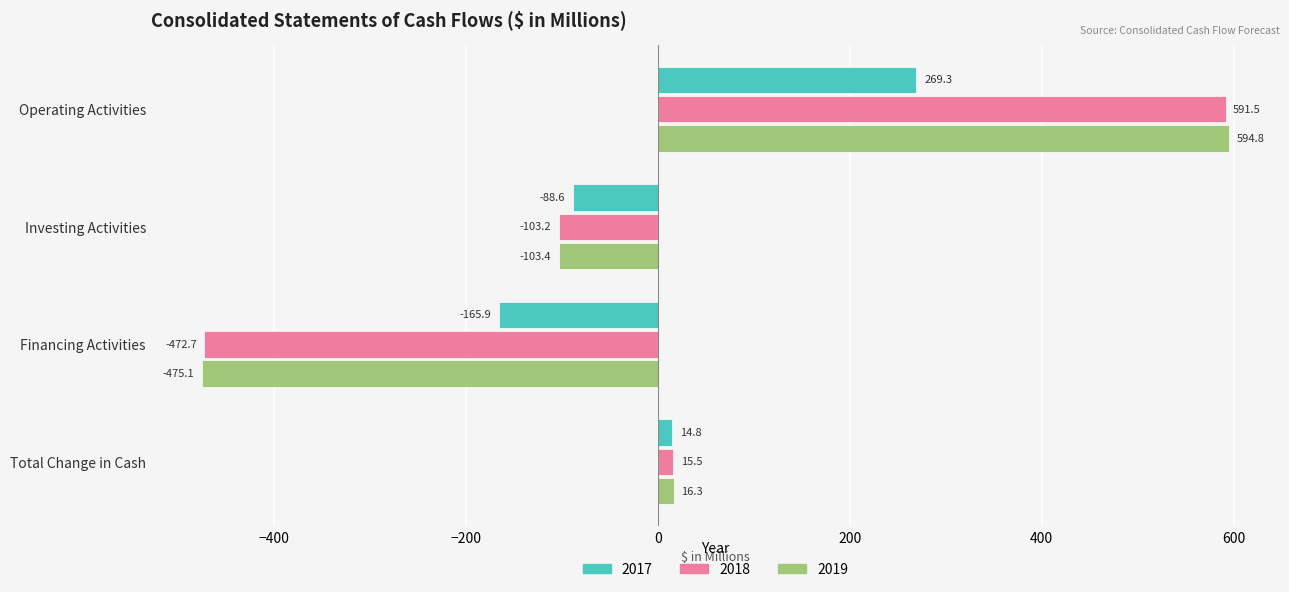

The 2019 series shows 594.8 at Operating Activities. True or false?

True